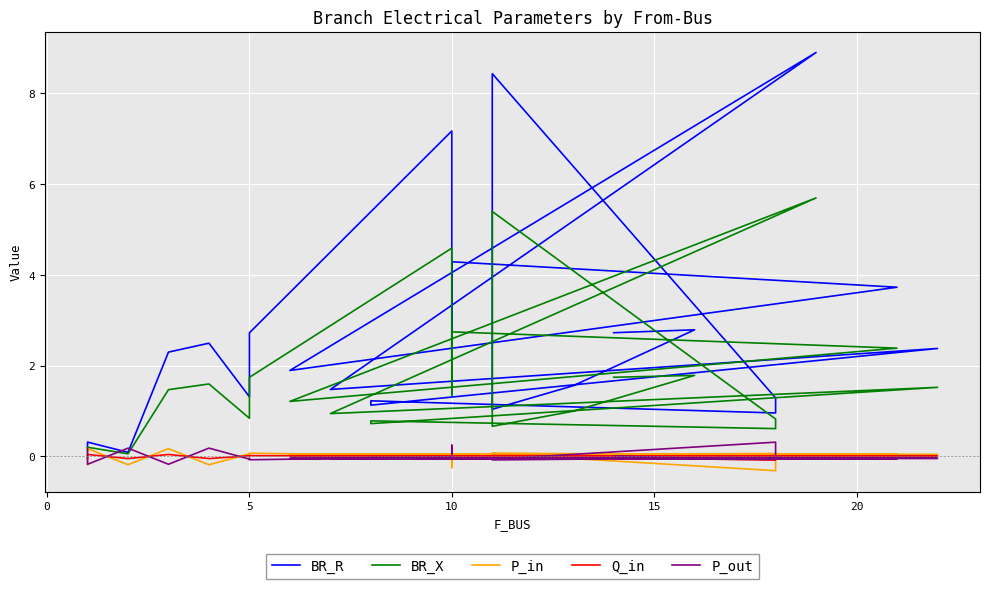

How many interior local valleys does the BR_R series have?

8